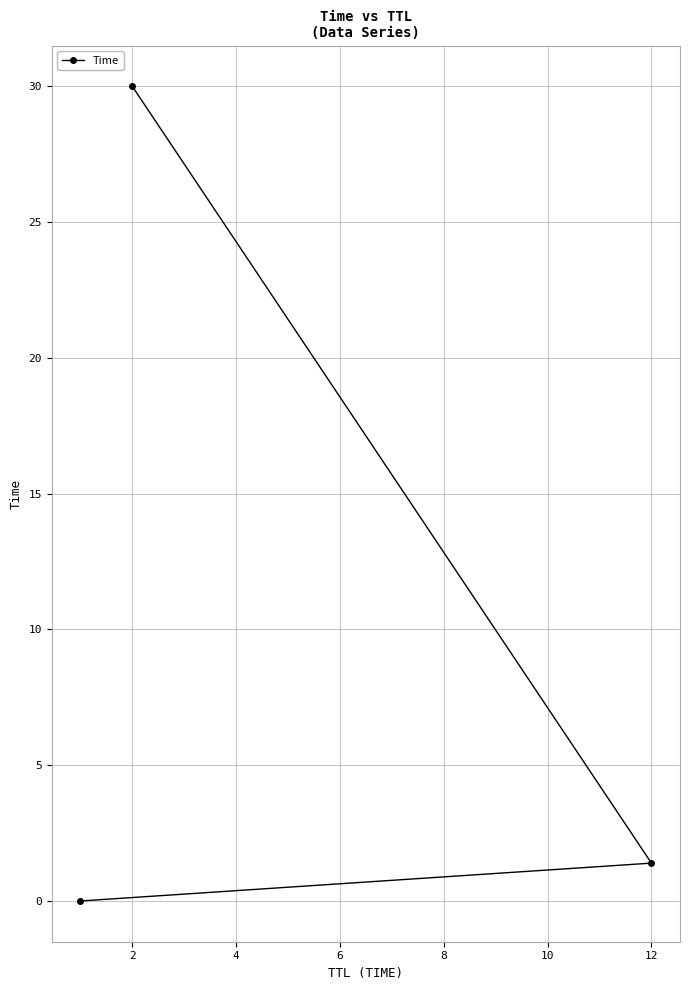

The value at 2 is 40.4. True or false?

False